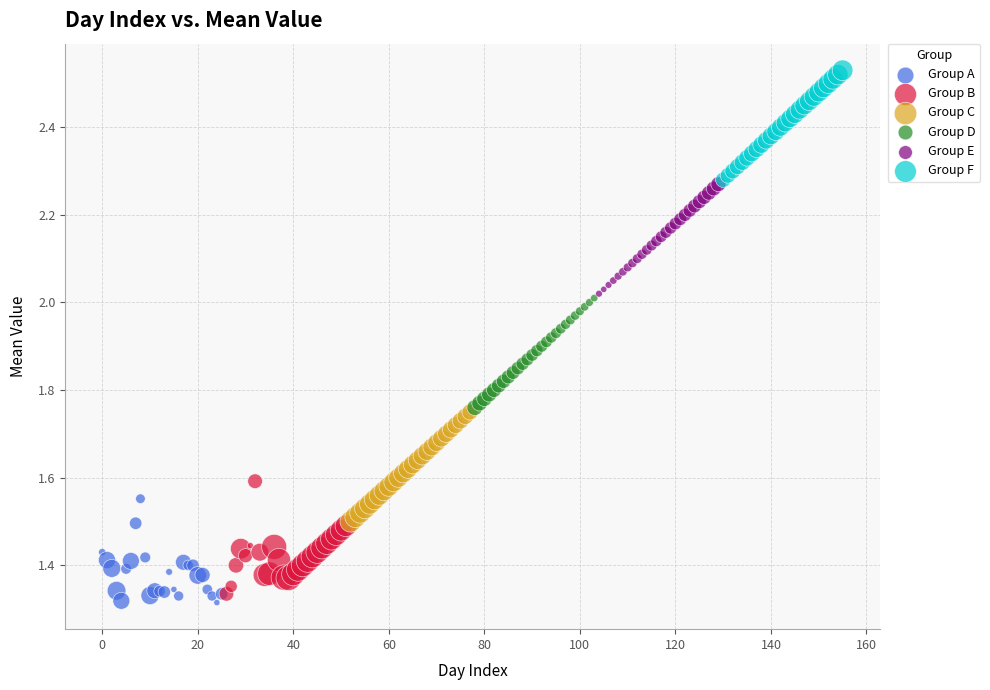

Which series contains the highest Y value?

Group F